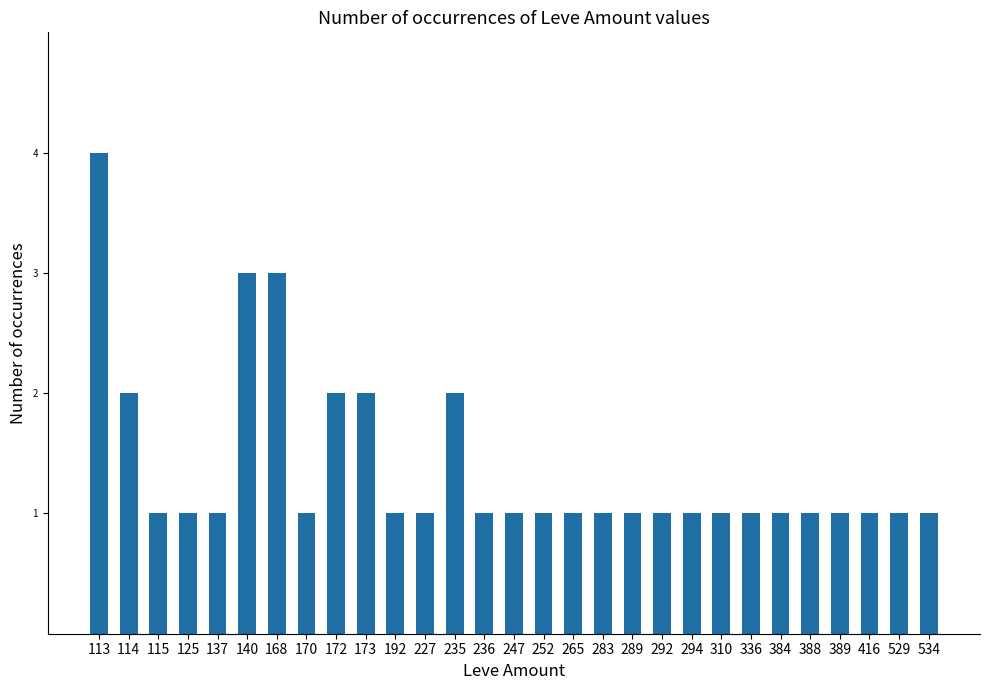

What is the difference between the maximum and minimum values?

3